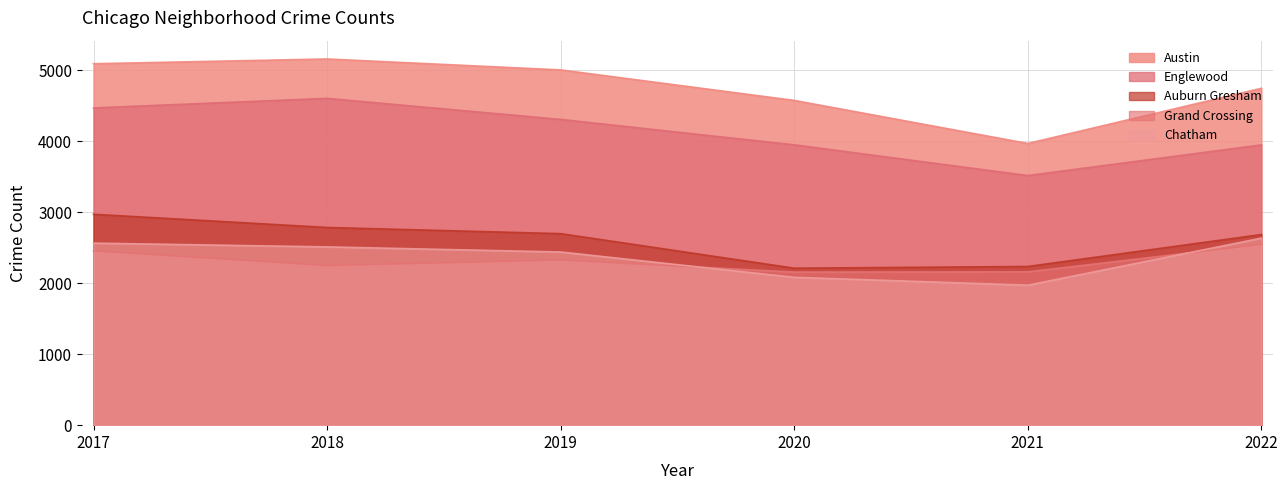

What is the value of the Austin point at the 5th from the left?

3971